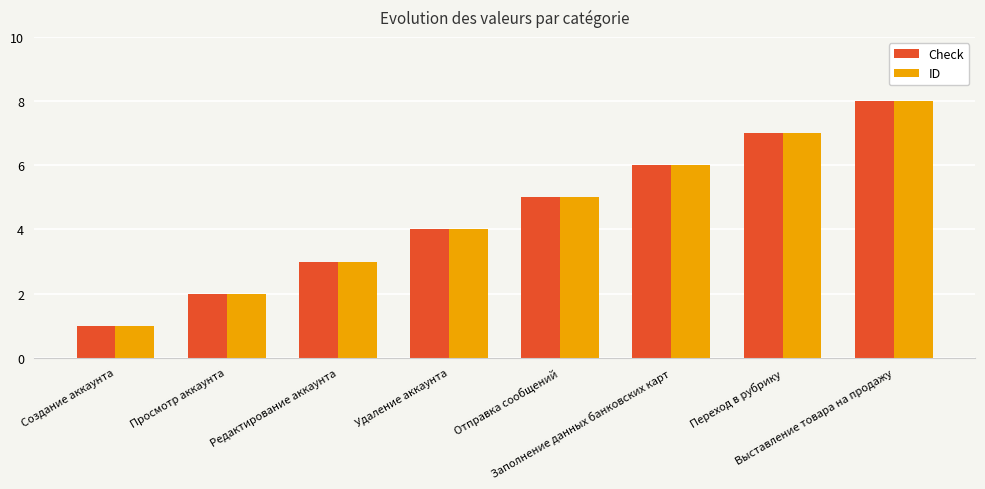

What is the difference between the maximum and minimum values in the ID series?

7